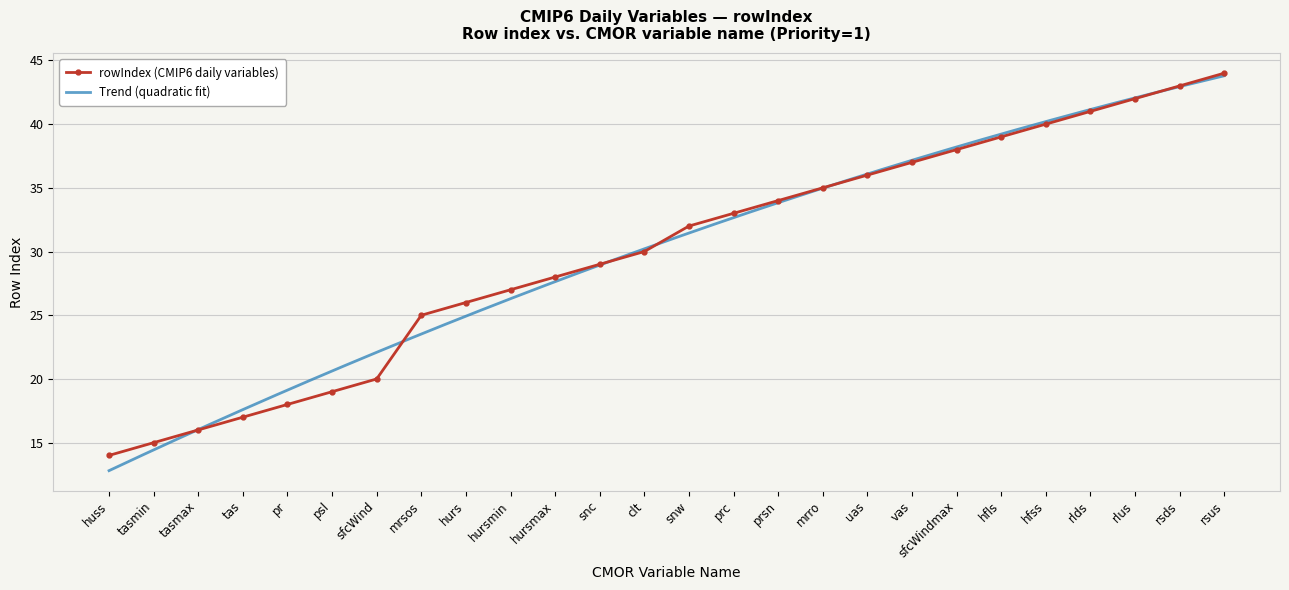

Is it true that the value at hursmax is 28?

True